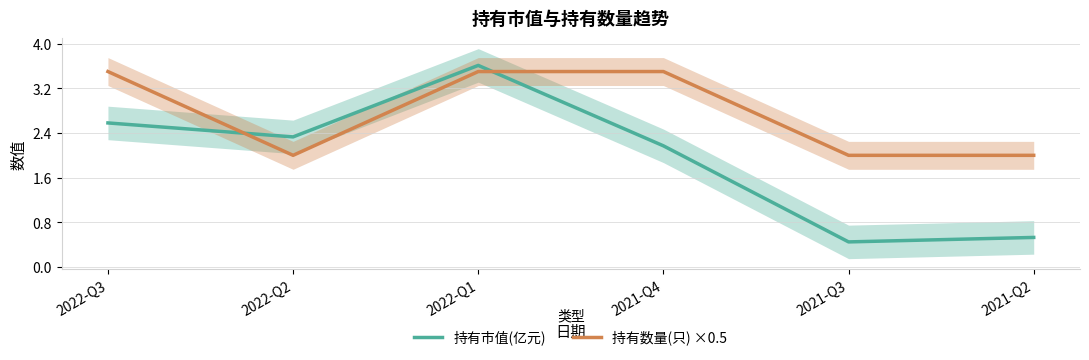

What is the average value of the 持有市值(亿元) series?

1.9